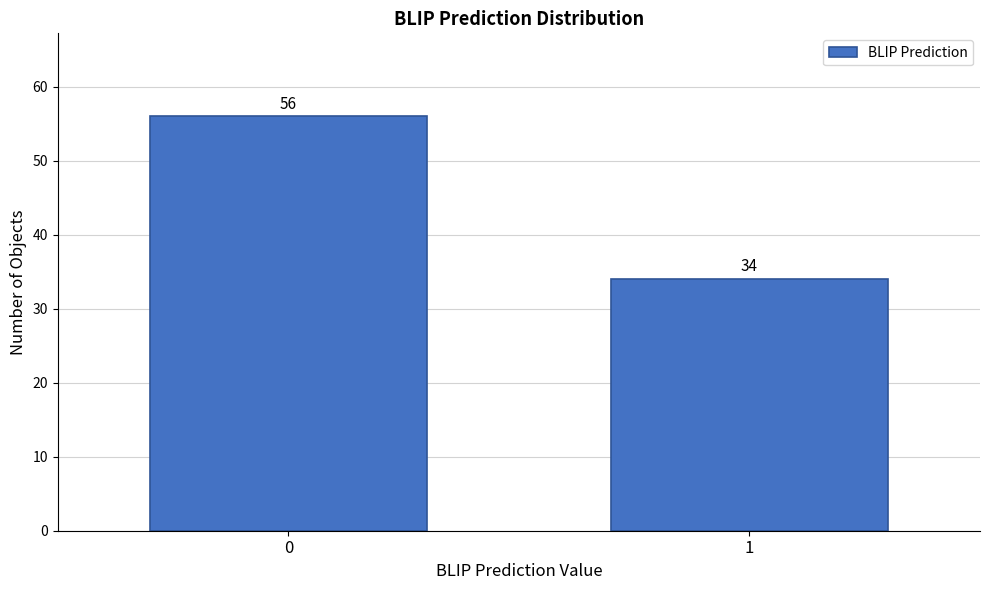

Reading right to left, list all the values displayed in this chart.

34	56